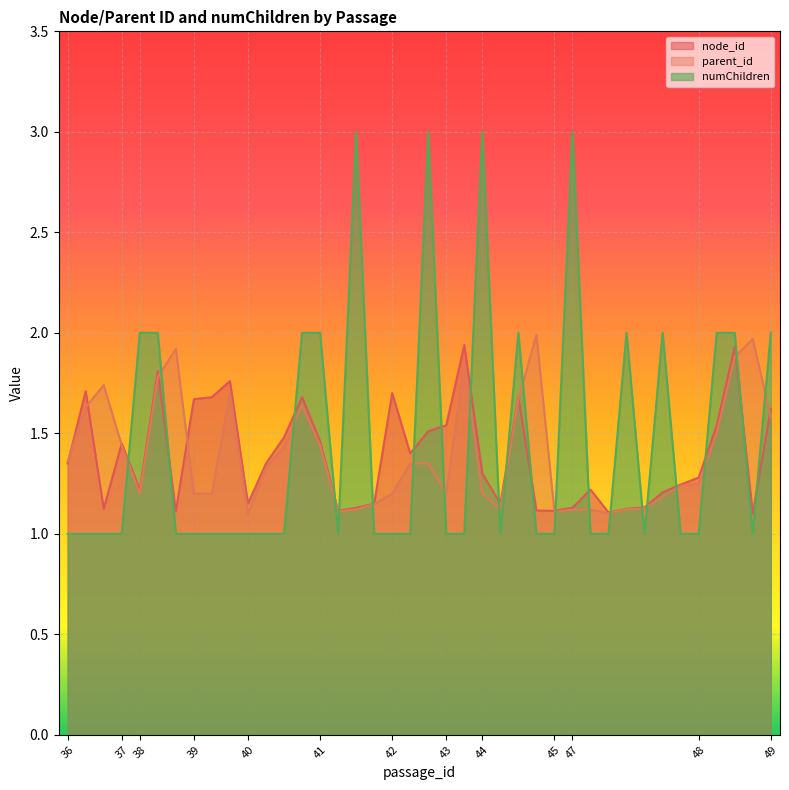

At which category does parent_id reach its first local valley?

38